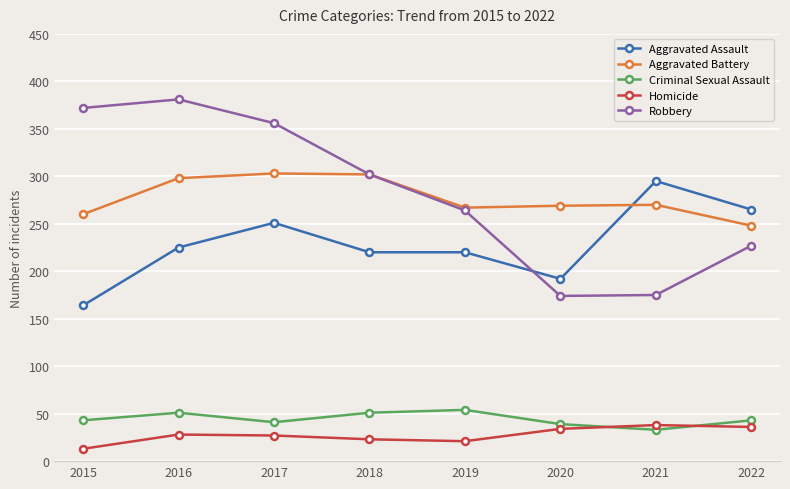

True or false: Robbery and Criminal Sexual Assault cross at least once.

False